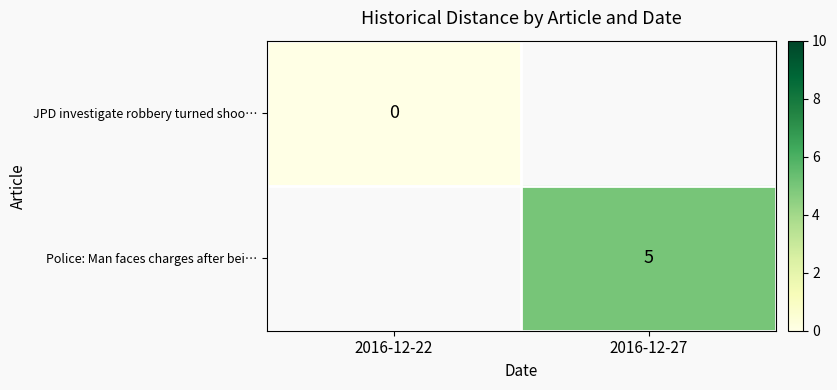

Which has a higher value, 2016-12-22 or 2016-12-27?

2016-12-27